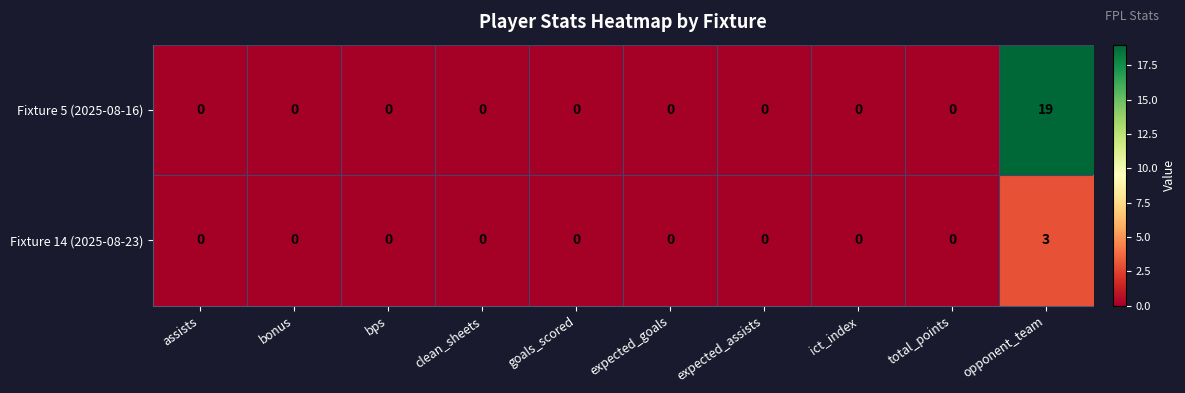

The value of Fixture 14 (2025-08-23) at ict_index is 0. True or false?

True